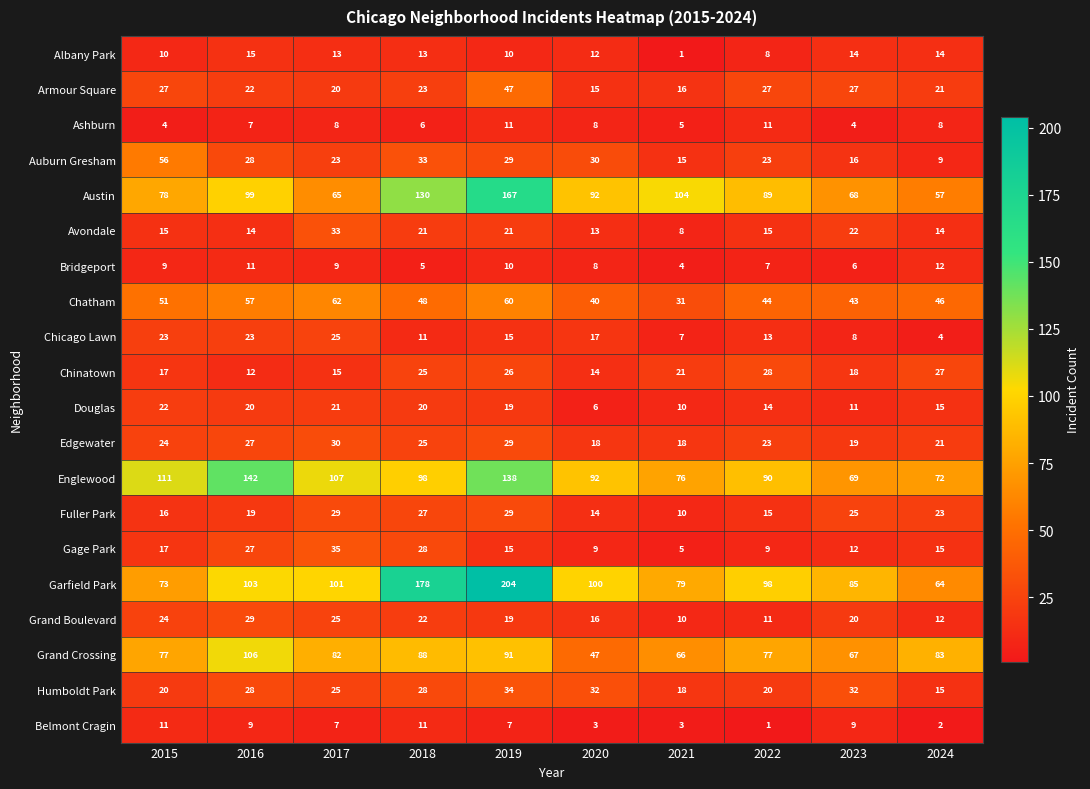

Which series has the largest range (max minus min)?

Garfield Park